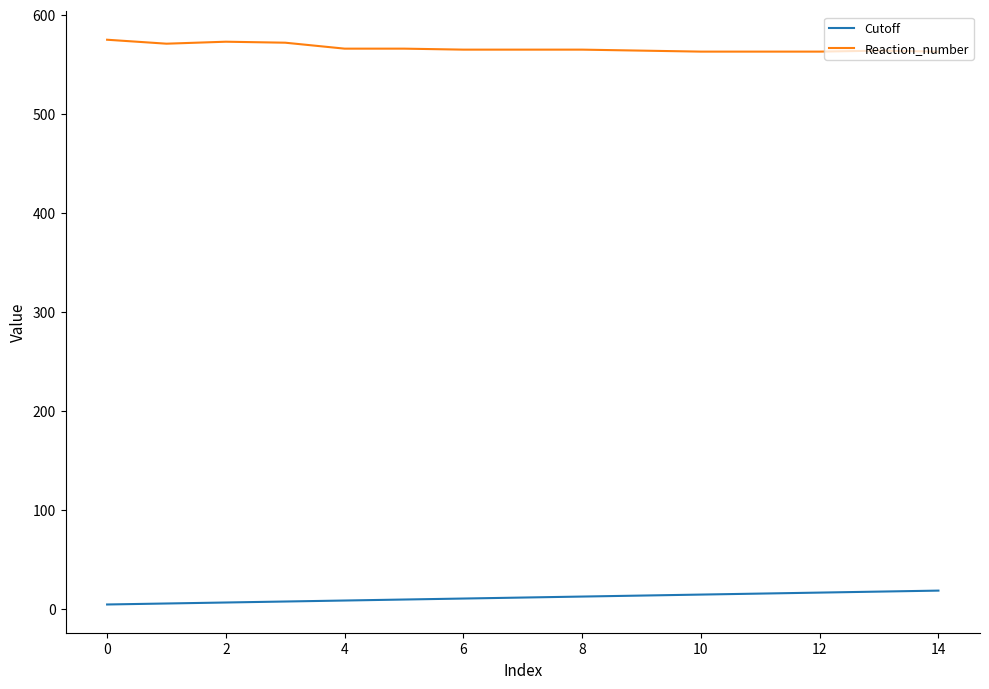

What is the greatest value displayed?

575